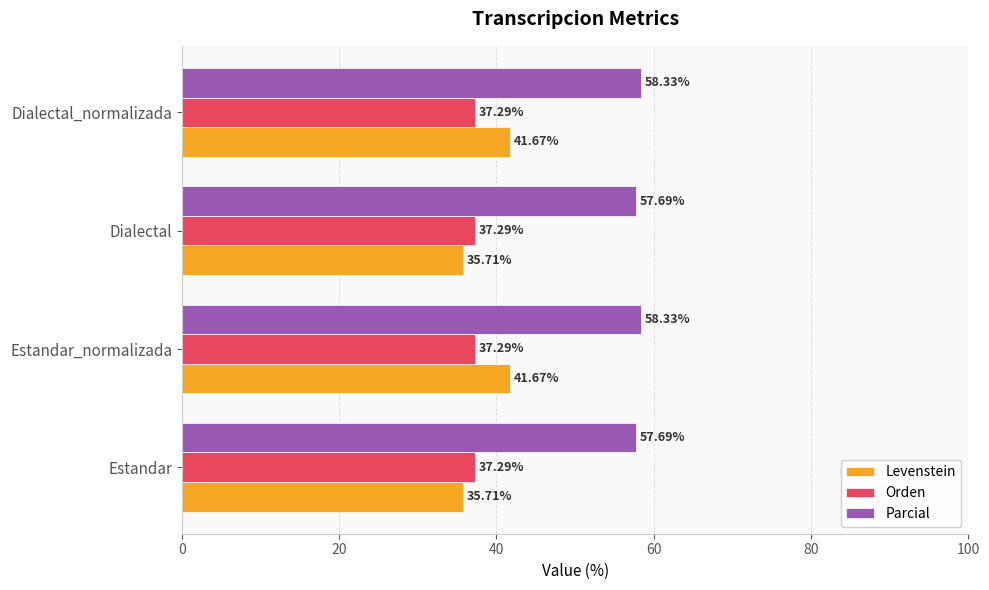

Which series changed the most between Estandar and Dialectal_normalizada?

Levenstein